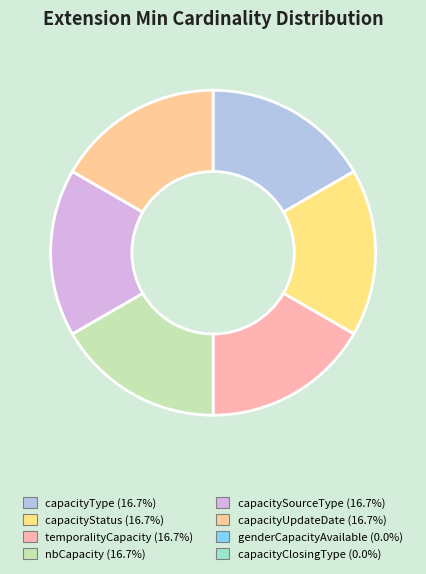

Count the number of slices in the pie.

6